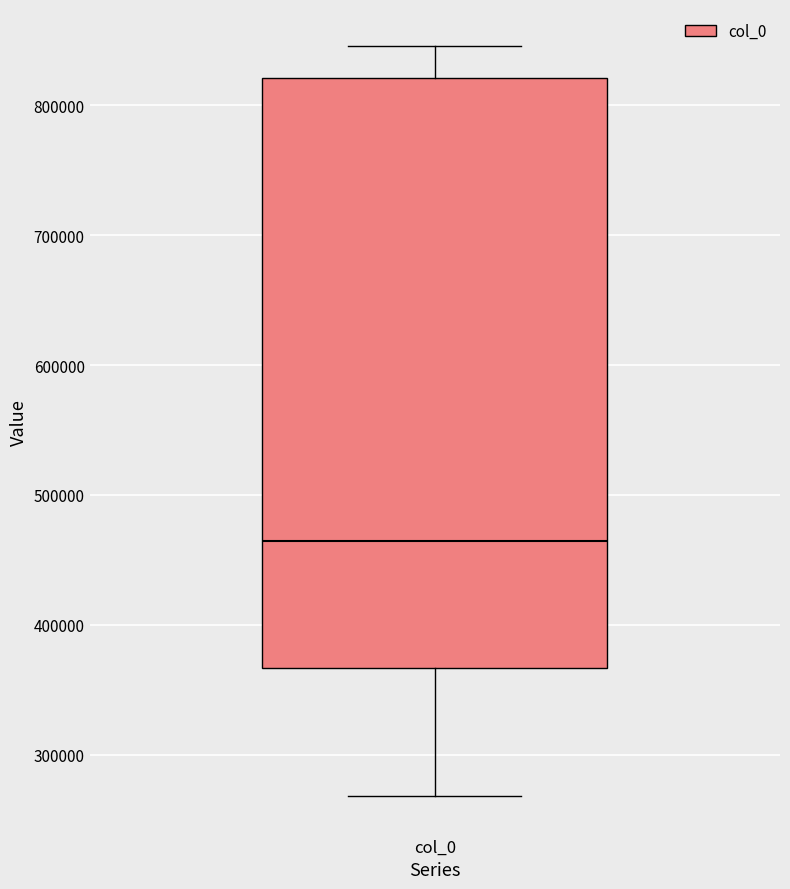

Where does the upper whisker of the box for col_0 end on the y-axis? The values are not printed on the chart, so give them approximately, as read against the axis.

850000